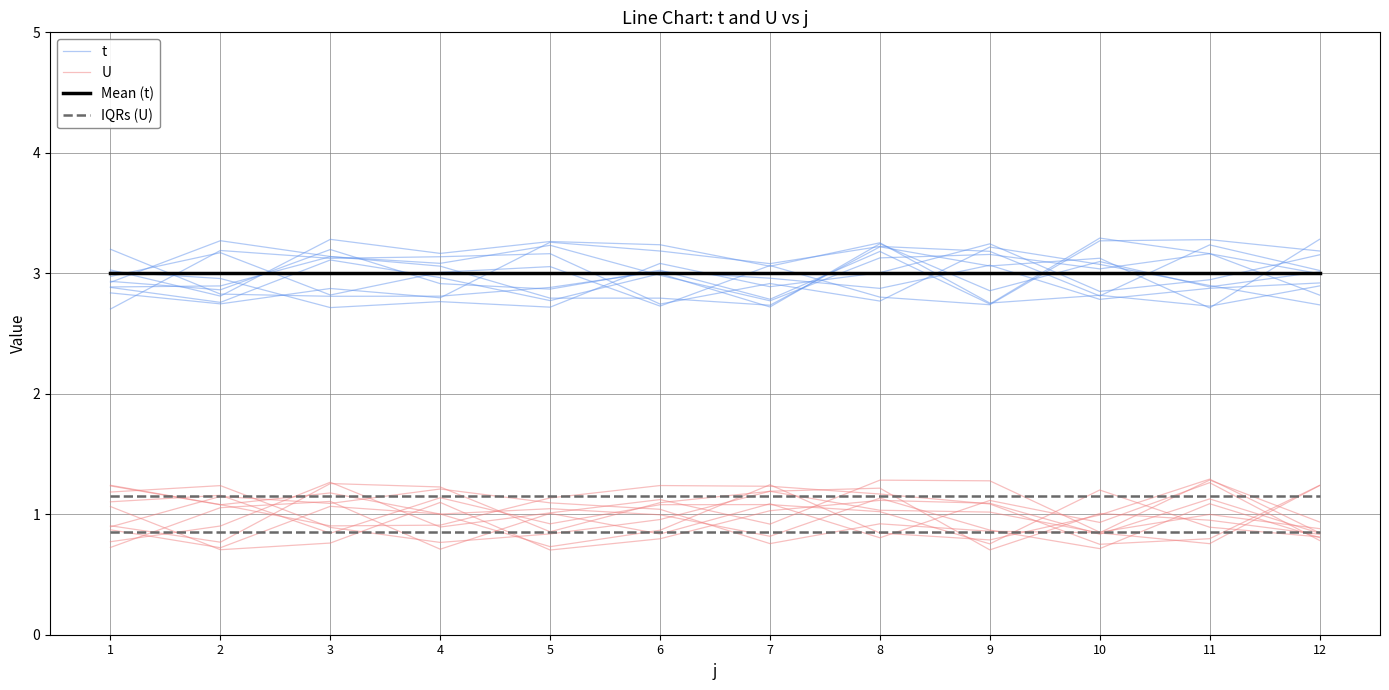

Count the number of data series in this chart.

4